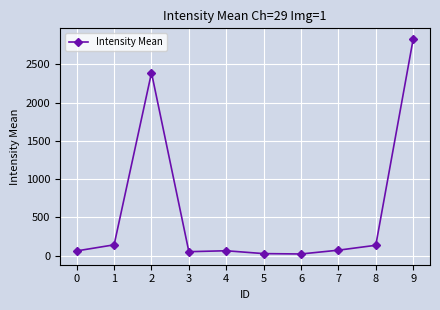

What is the sum of the values at 5 and 2?

2417.1